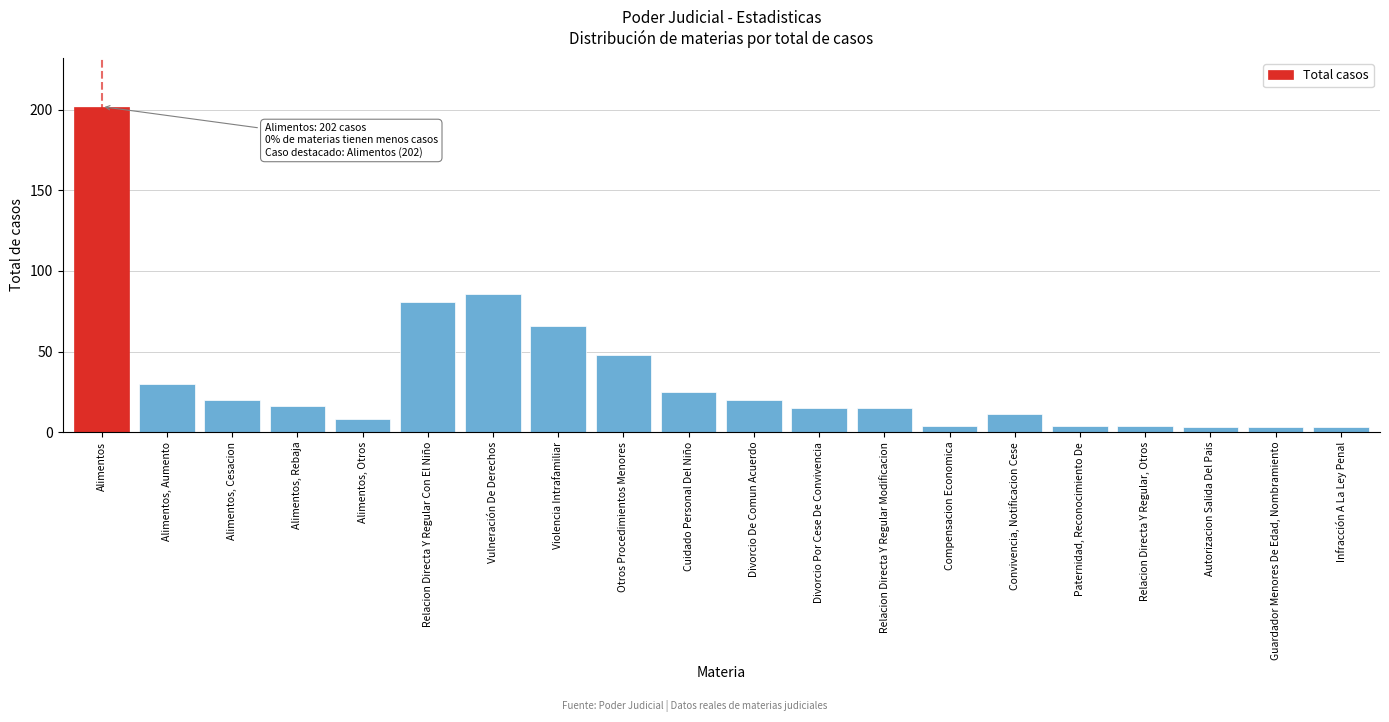

Reading left to right, what are all the values shown in this chart?

Alimentos=202	Alimentos, Aumento=30	Alimentos, Cesacion=20	Alimentos, Rebaja=16	Alimentos, Otros=8	Relacion Directa Y Regular Con El Niño=81	Vulneración De Derechos=86	Violencia Intrafamiliar=66	Otros Procedimientos Menores=48	Cuidado Personal Del Niño=25	Divorcio De Comun Acuerdo=20	Divorcio Por Cese De Convivencia=15	Relacion Directa Y Regular Modificacion=15	Compensacion Economica=4	Convivencia, Notificacion Cese=11	Paternidad, Reconocimiento De=4	Relacion Directa Y Regular, Otros=4	Autorizacion Salida Del Pais=3	Guardador Menores De Edad, Nombramiento=3	Infracción A La Ley Penal=3